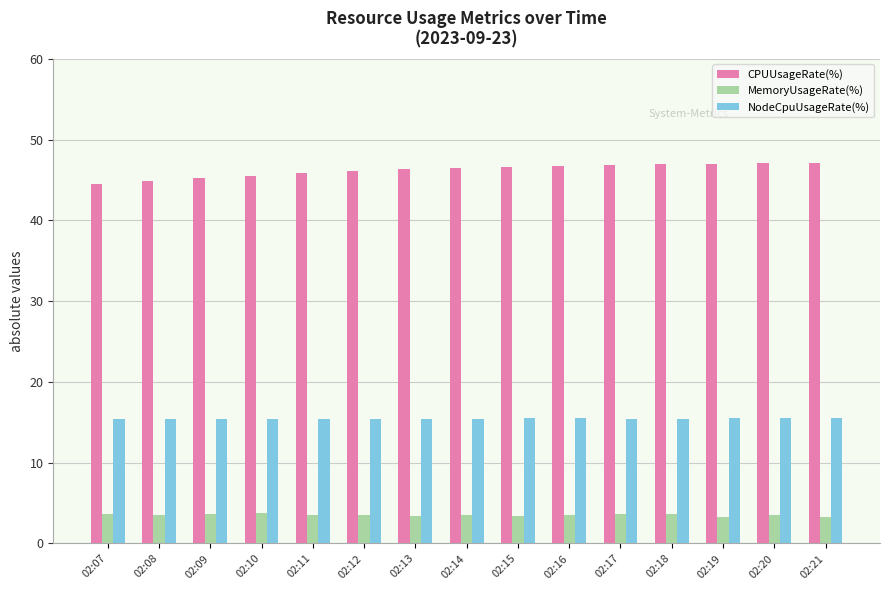

Rank the series by their average value, from highest to lowest.

CPUUsageRate(%), NodeCpuUsageRate(%), MemoryUsageRate(%)